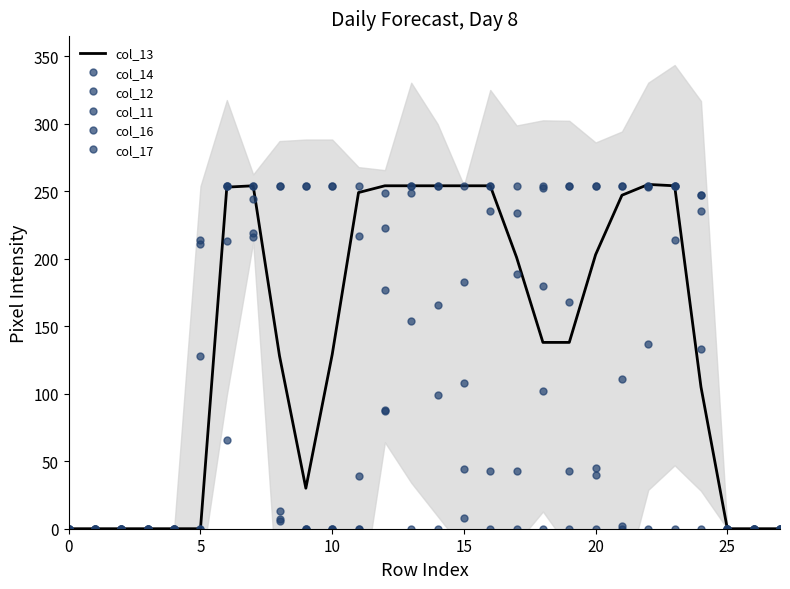

The value of col_17 at 12 is 223. True or false?

True